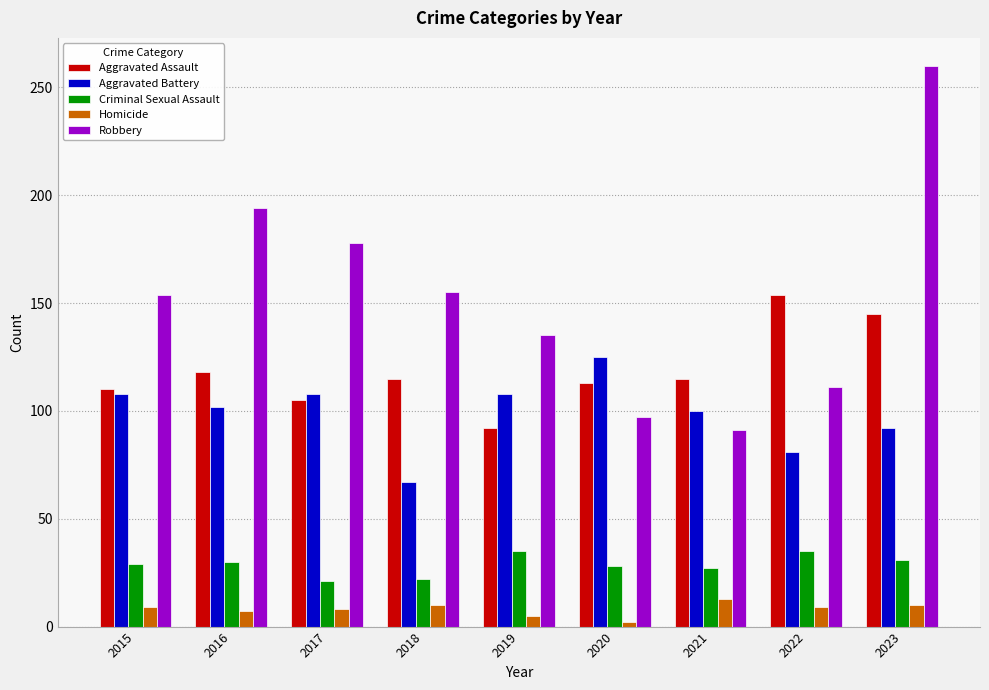

How many values in the Aggravated Battery series are below 102?

4